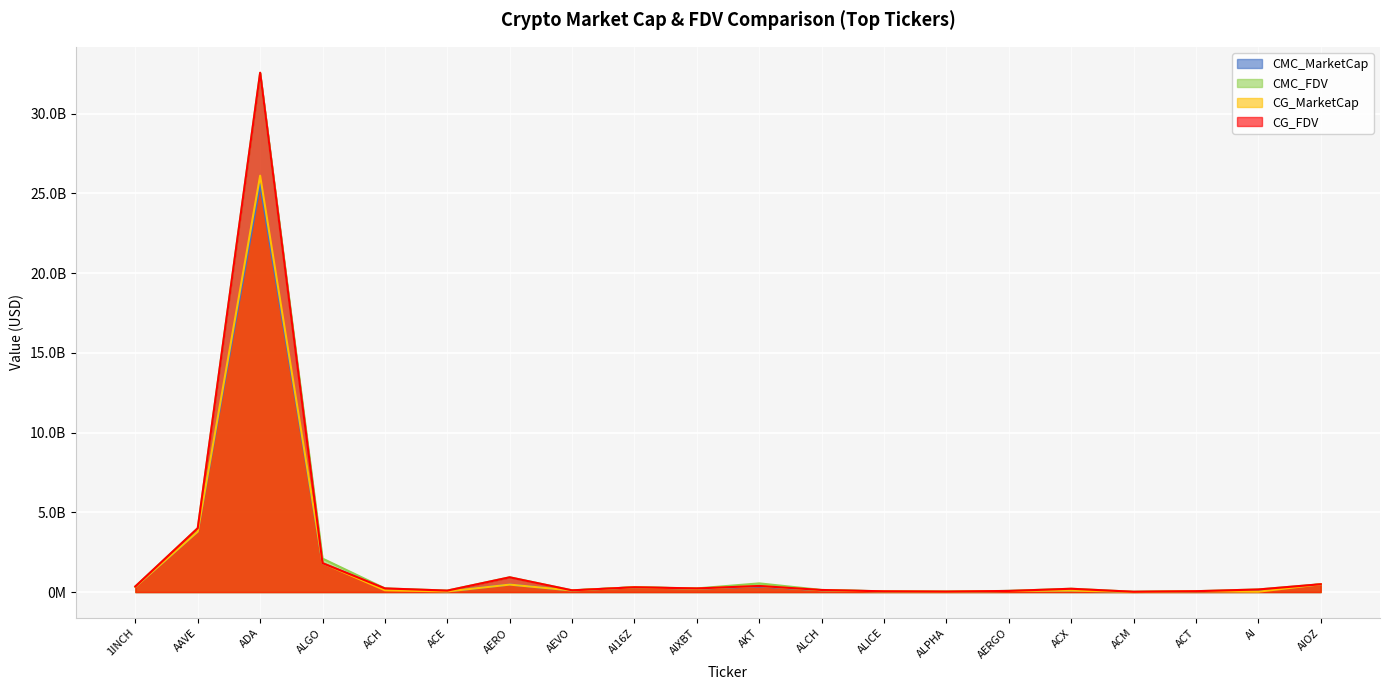

True or false: CMC_FDV and CG_MarketCap intersect in this chart.

False